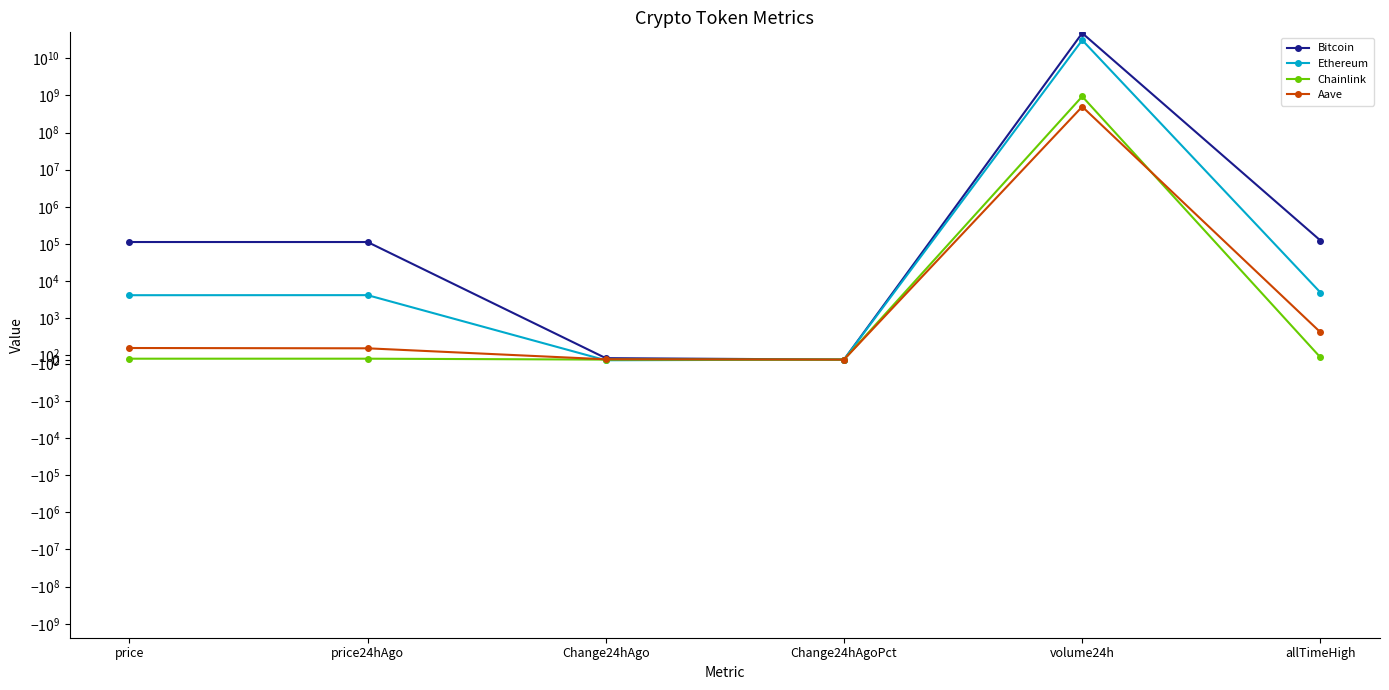

Which series has the widest spread of values?

Bitcoin